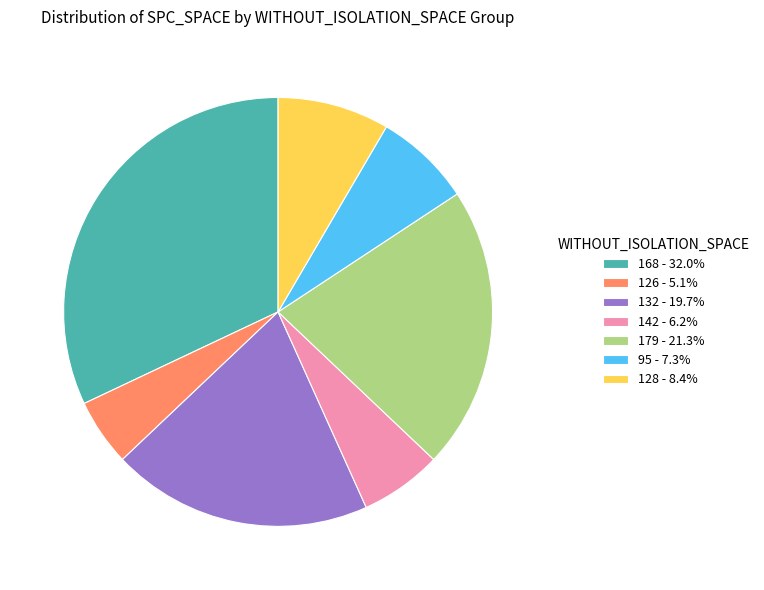

Is there any slice that represents more than half of the pie?

No